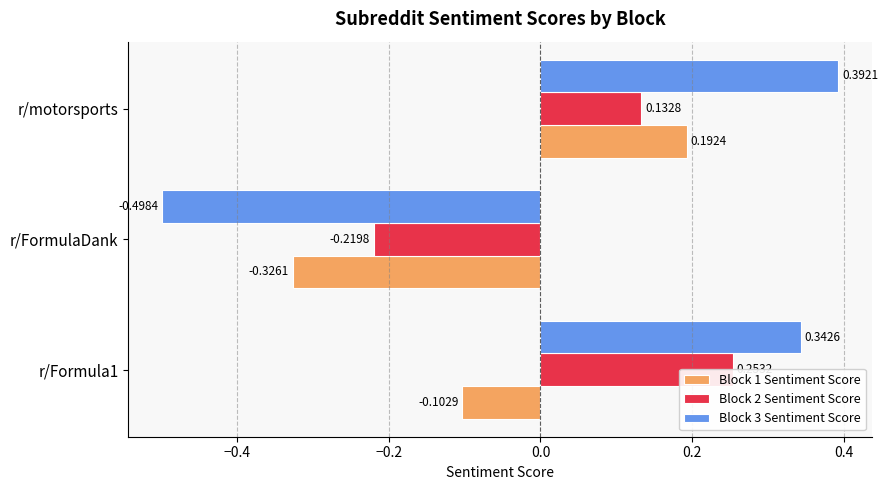

What is the highest value of the Block 1 Sentiment Score series?

0.2